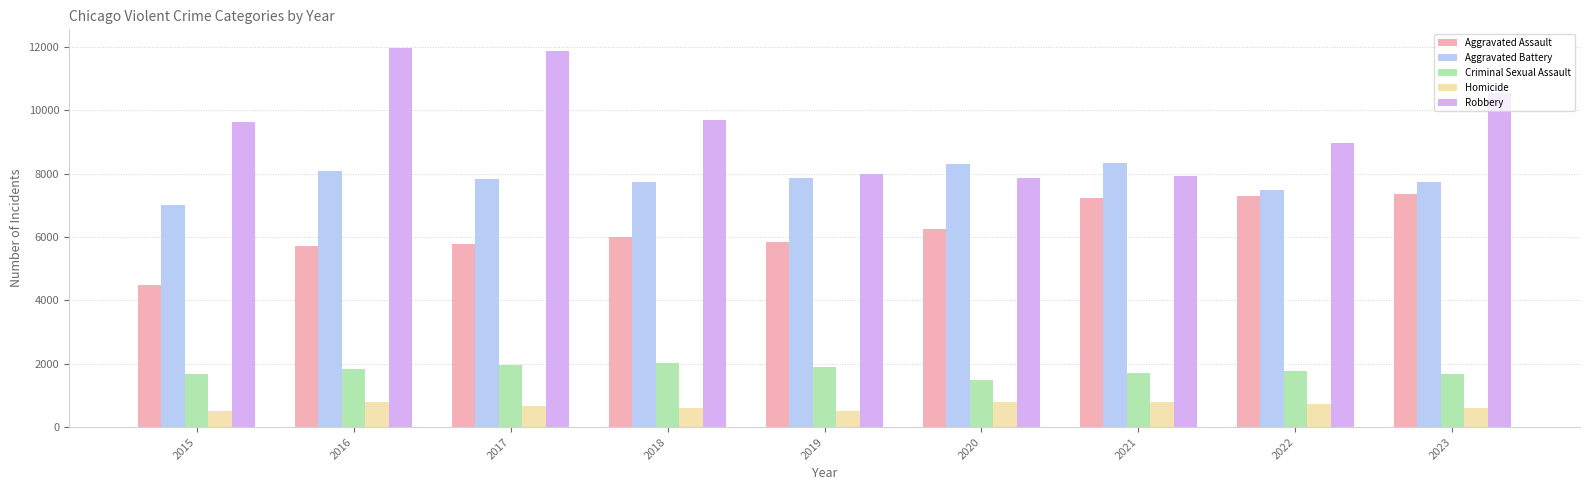

Where does the Aggravated Battery series first go above 7845?

2016